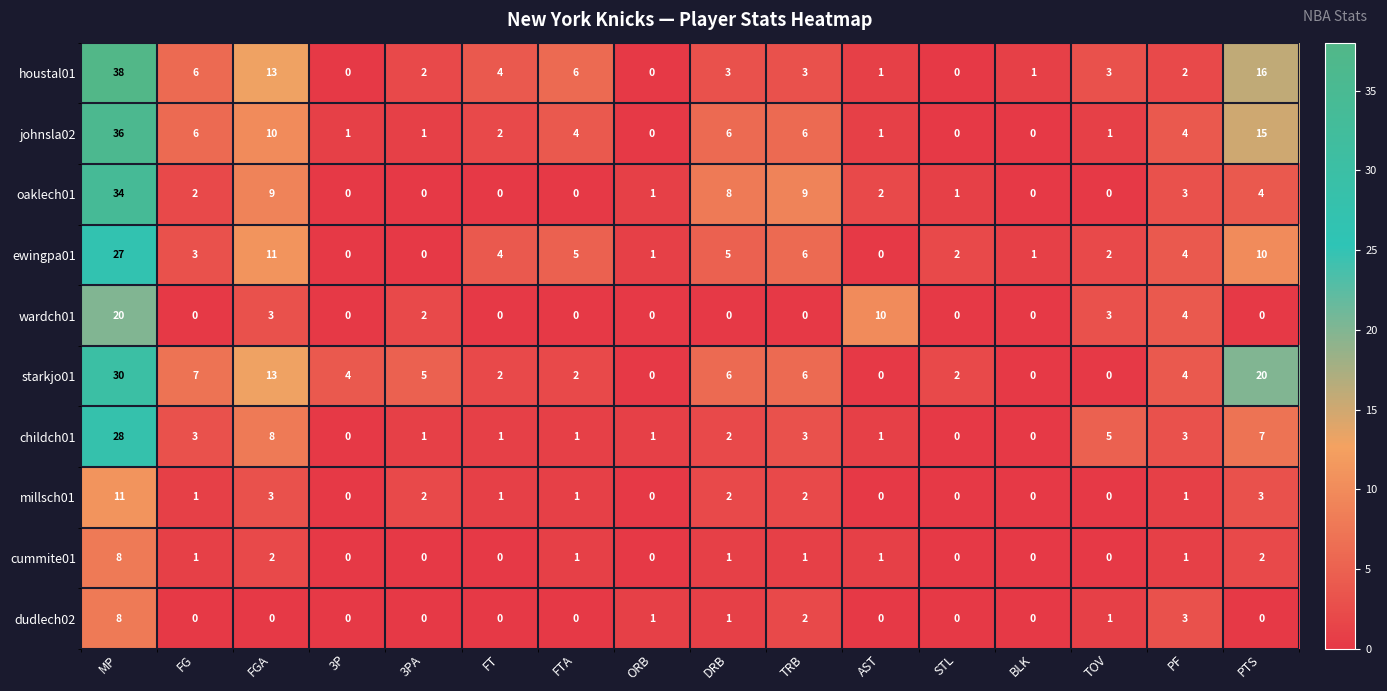

Is it true that millsch01 equals 0 at PF?

False